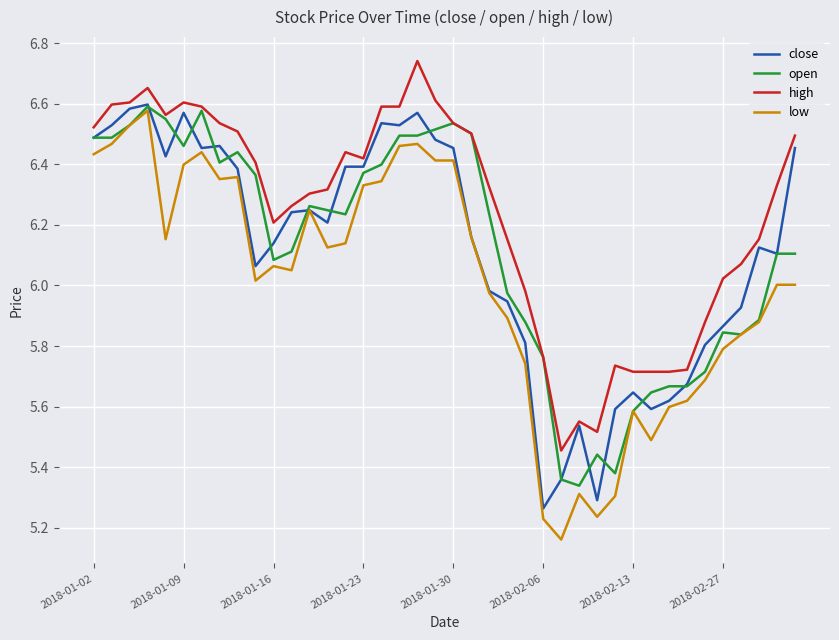

True or false: low and high cross at least once.

False